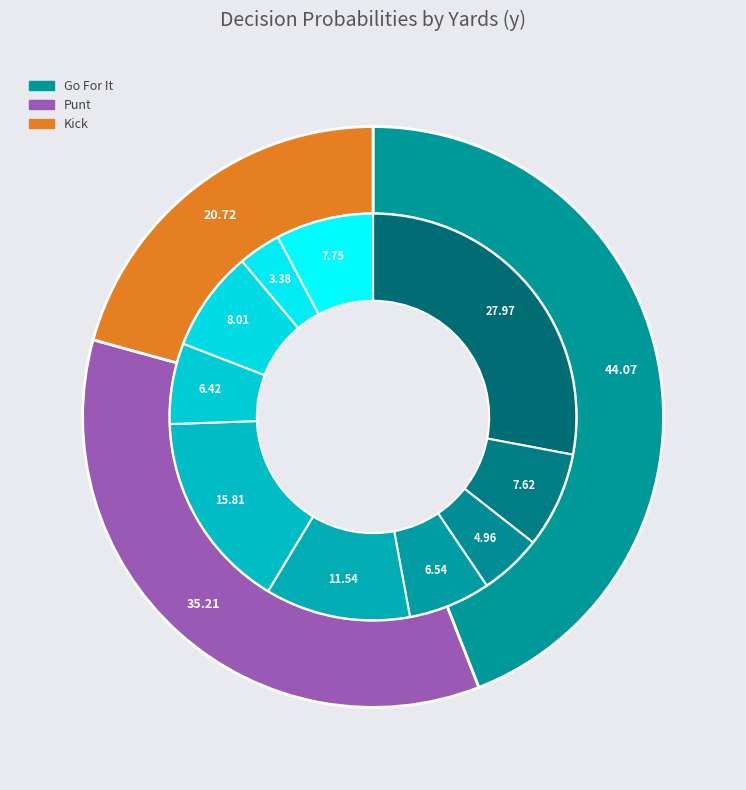

Does y=3 represent more than half of the total?

No